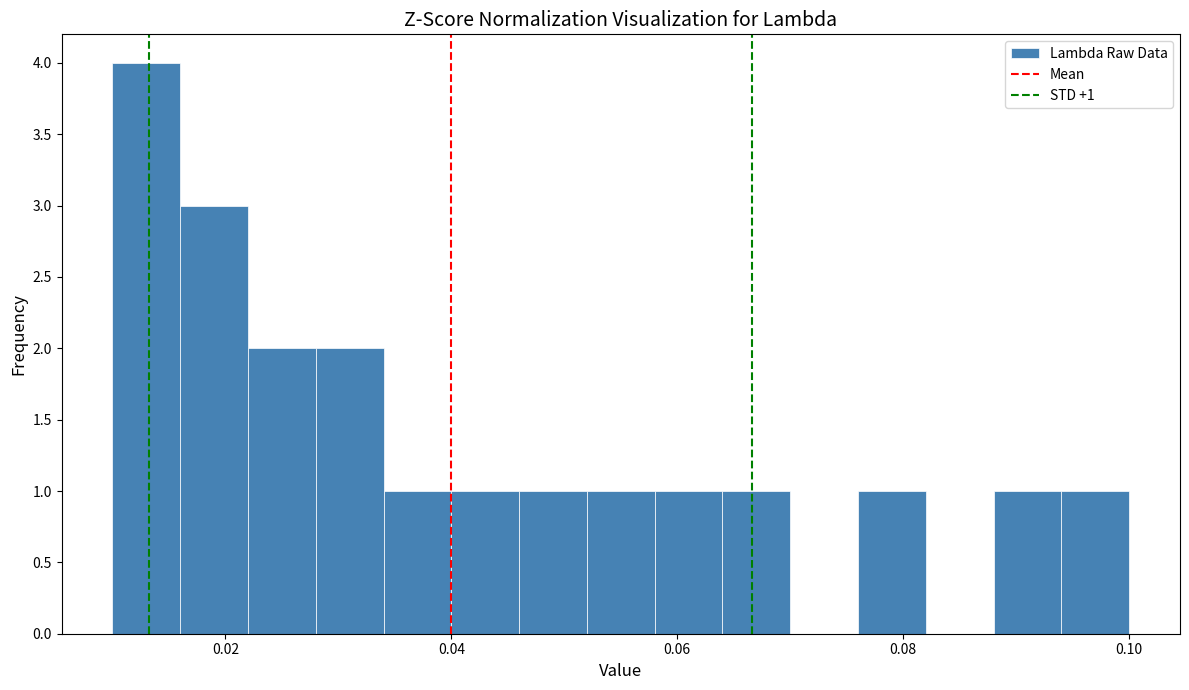

Read against the x-axis, roughly where is the centre of the tallest bar?

0.014